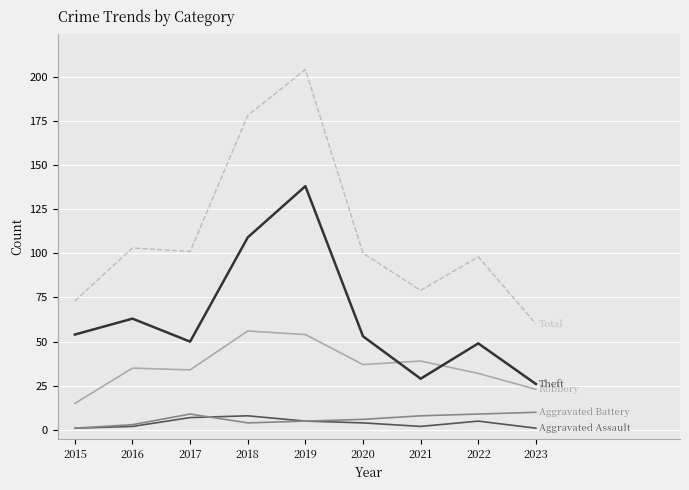

At which category is the sum across all series the highest?

2019